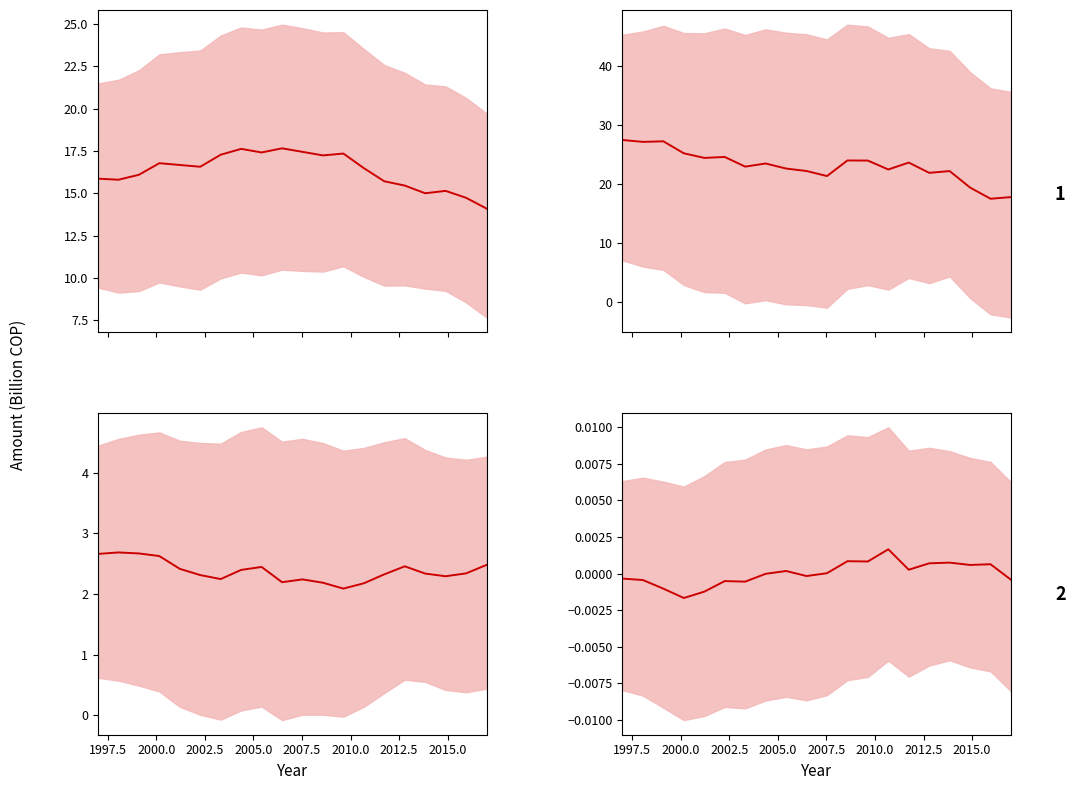

True or false: CAMARA DE REPRESENTANTES mean has more than 2 interior local peaks.

True